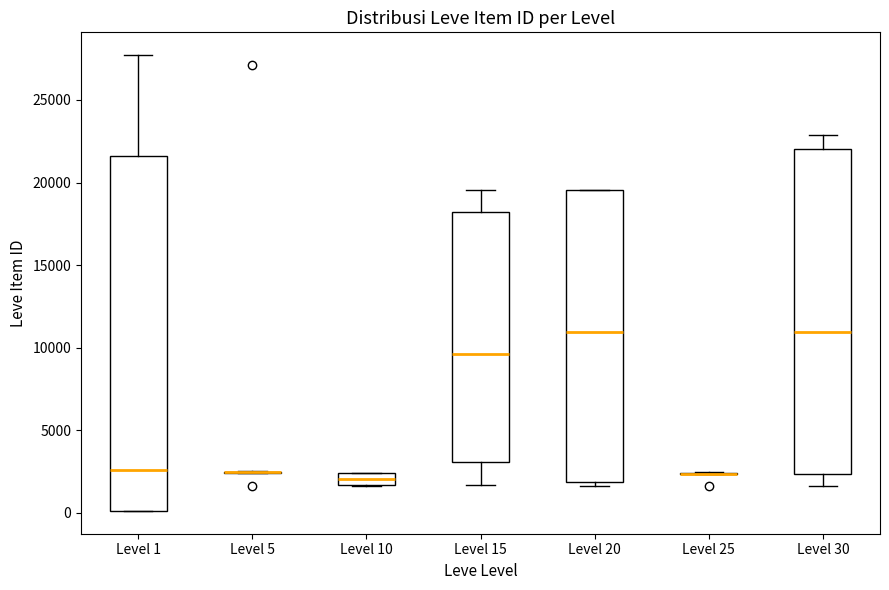

Where does the upper whisker of the box for Level 15 end on the y-axis? The values are not printed on the chart, so give them approximately, as read against the axis.

19500